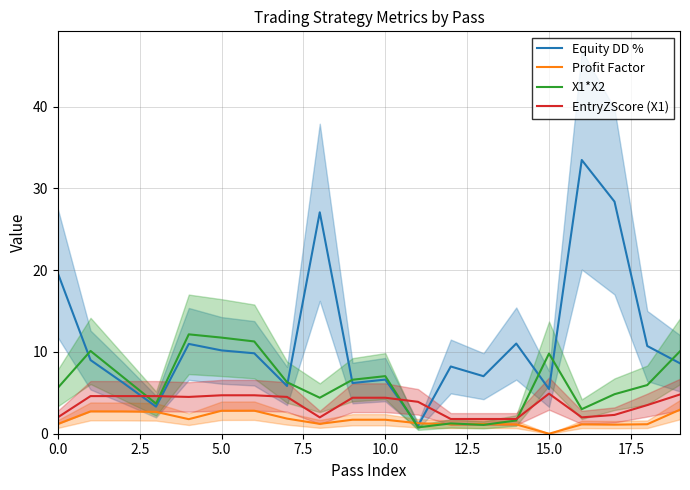

Which category has the lowest value in the Profit Factor series?

15.0